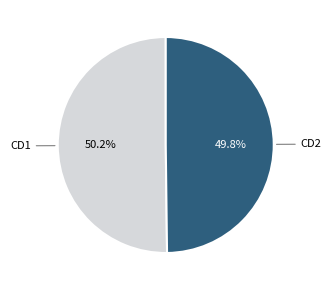

Is there a majority slice in this chart?

Yes